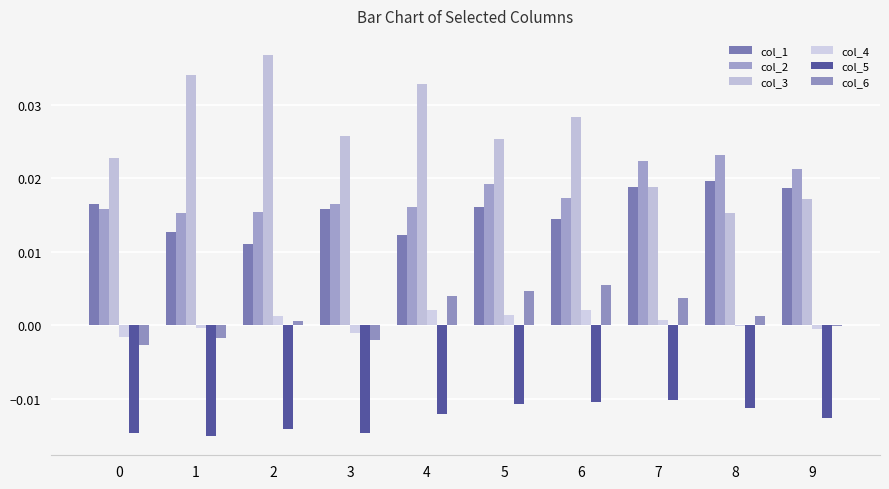

Are the bars grouped side by side (vs. stacked)?

Yes